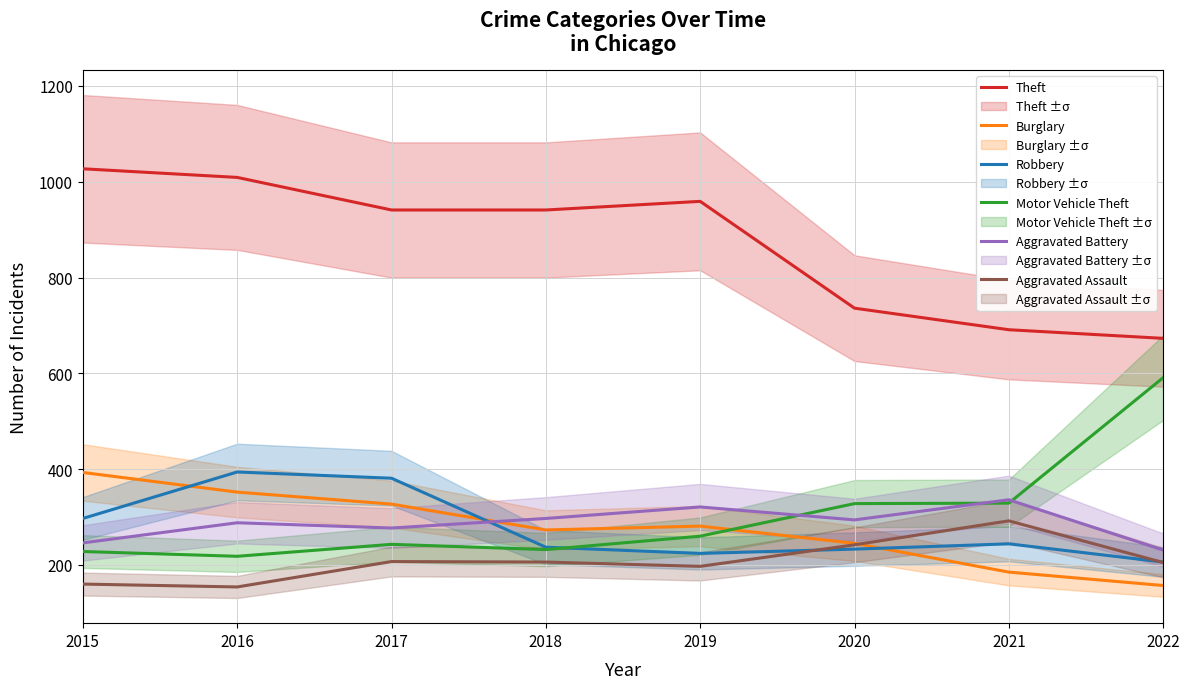

Reading left to right, what are all the values shown in this chart?

Theft: 2015=1027	2016=1009	2017=941	2018=941	2019=959	2020=736	2021=691	2022=673
Burglary: 2015=393	2016=352	2017=327	2018=273	2019=281	2020=245	2021=185	2022=157
Robbery: 2015=297	2016=394	2017=381	2018=237	2019=224	2020=233	2021=244	2022=206
Motor Vehicle Theft: 2015=228	2016=218	2017=243	2018=232	2019=260	2020=328	2021=329	2022=591
Aggravated Battery: 2015=246	2016=288	2017=277	2018=297	2019=321	2020=294	2021=336	2022=231
Aggravated Assault: 2015=160	2016=154	2017=207	2018=206	2019=197	2020=242	2021=292	2022=205